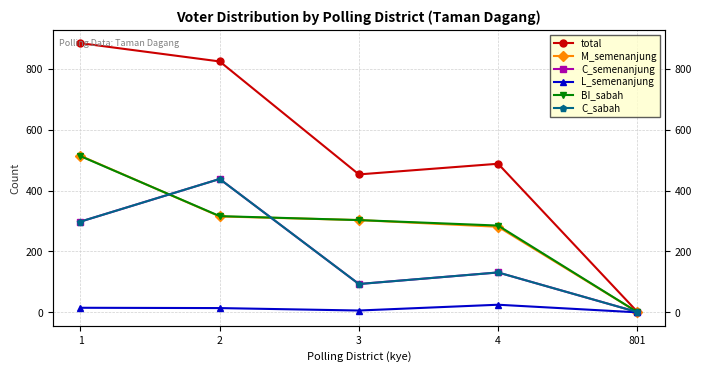

The value of L_semenanjung at 3 is 4. True or false?

False